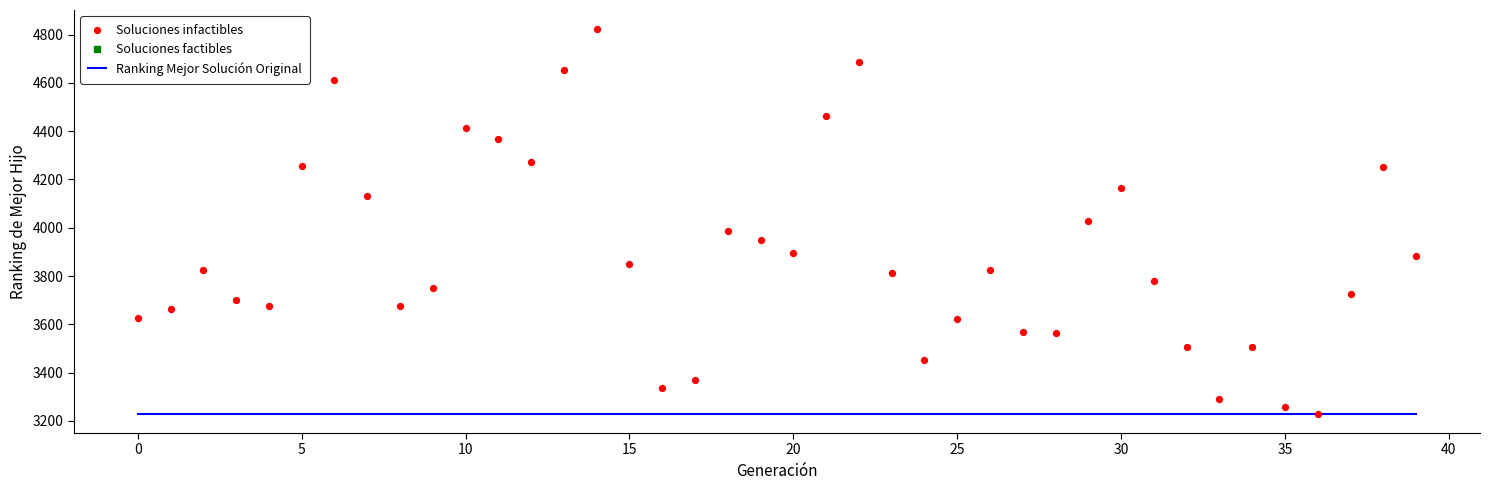

What is the range of Y values (max minus min)?

1592.7